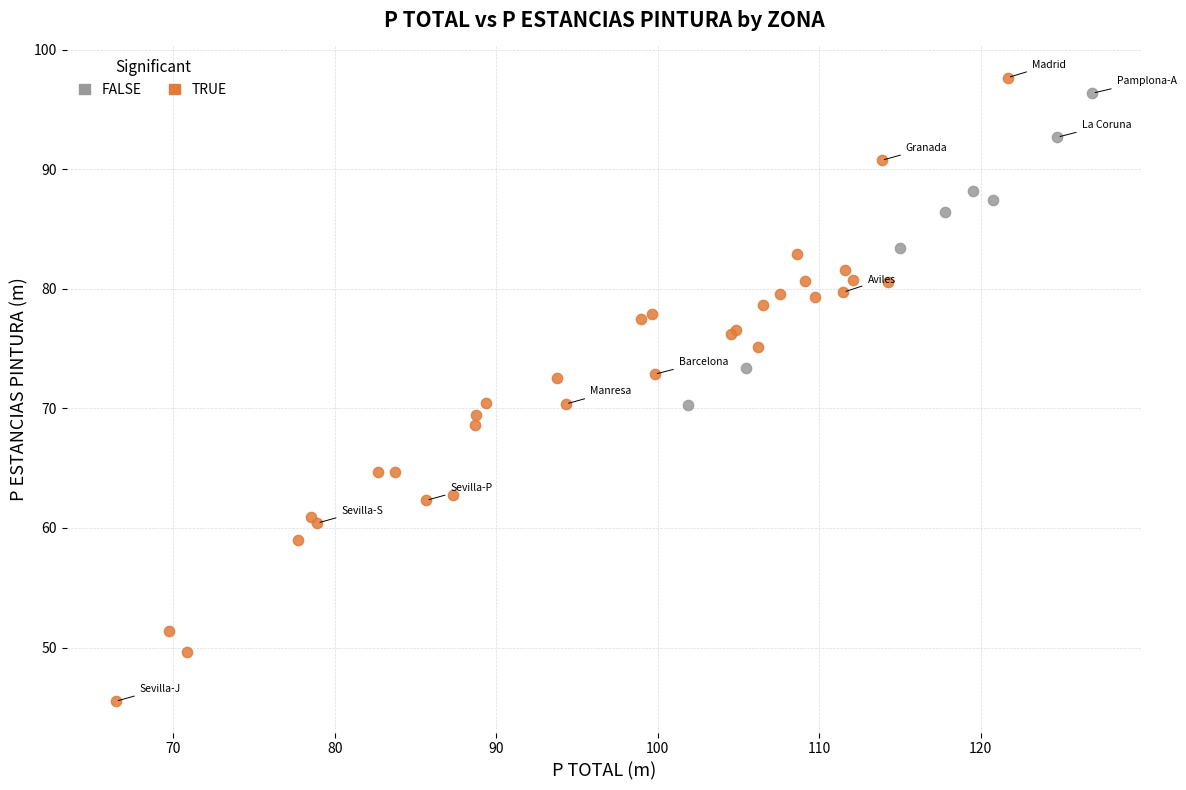

Which series contains the lowest Y value?

TRUE